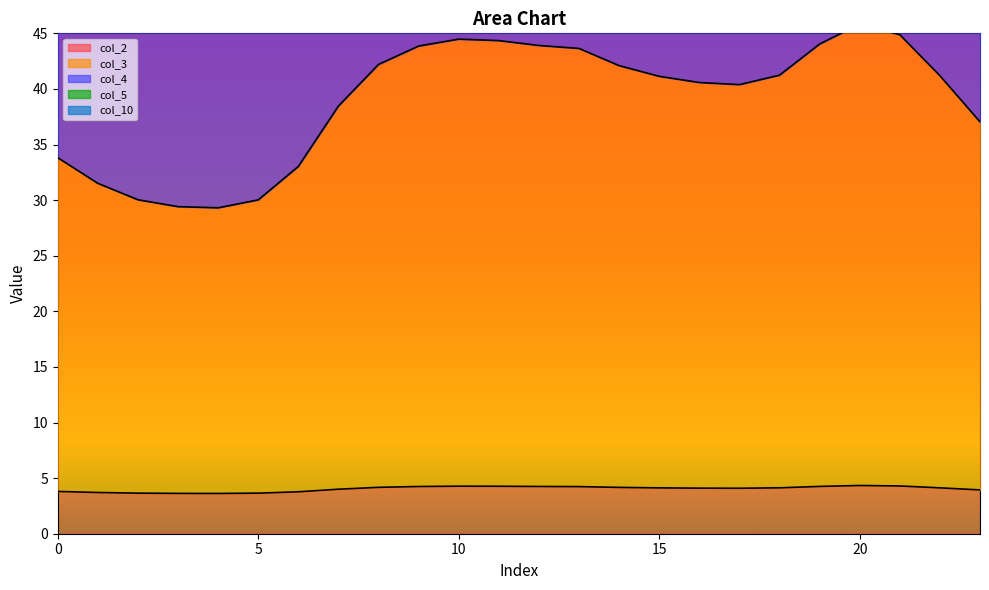

The value of col_10 at 6 is 77.1. True or false?

False